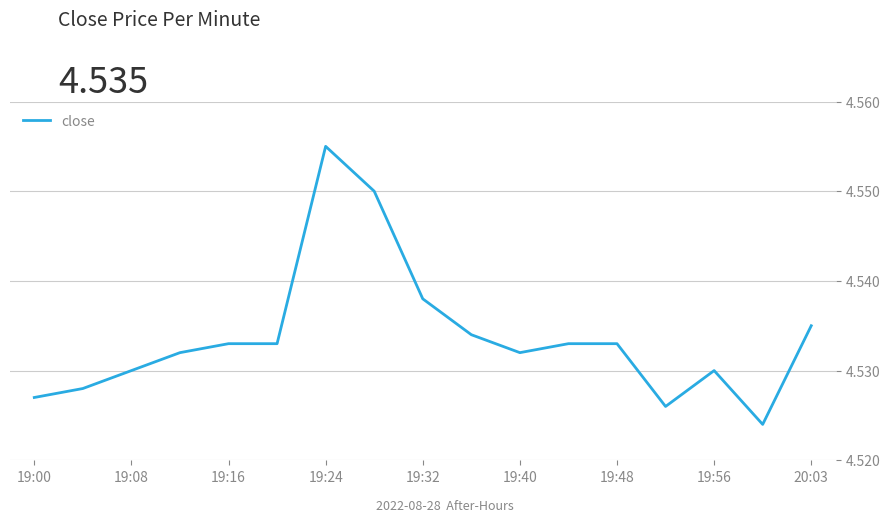

Is this an area chart (filled region under the line)?

No